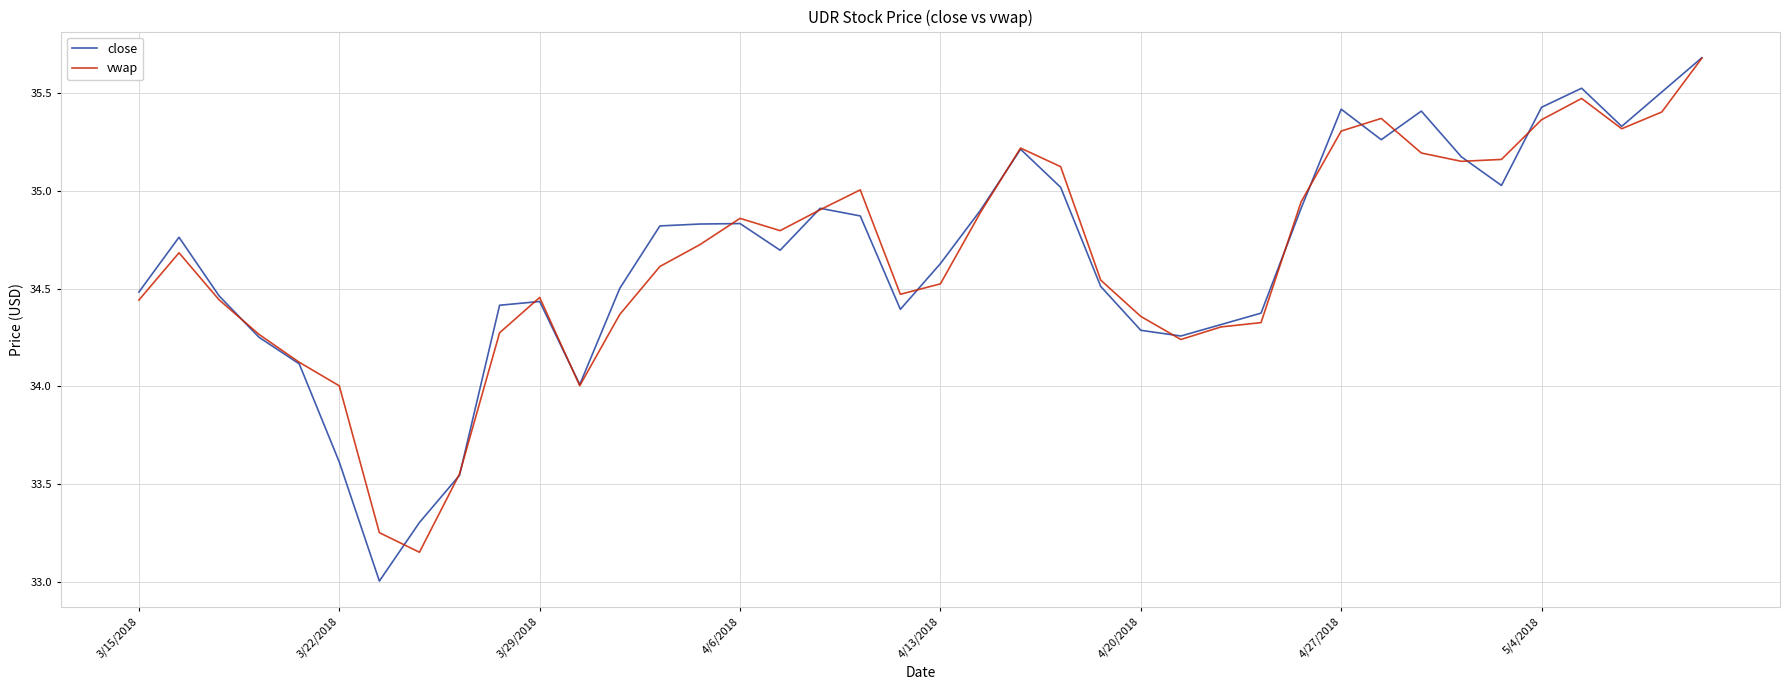

What is the difference between the maximum and minimum values in the vwap series?

2.5